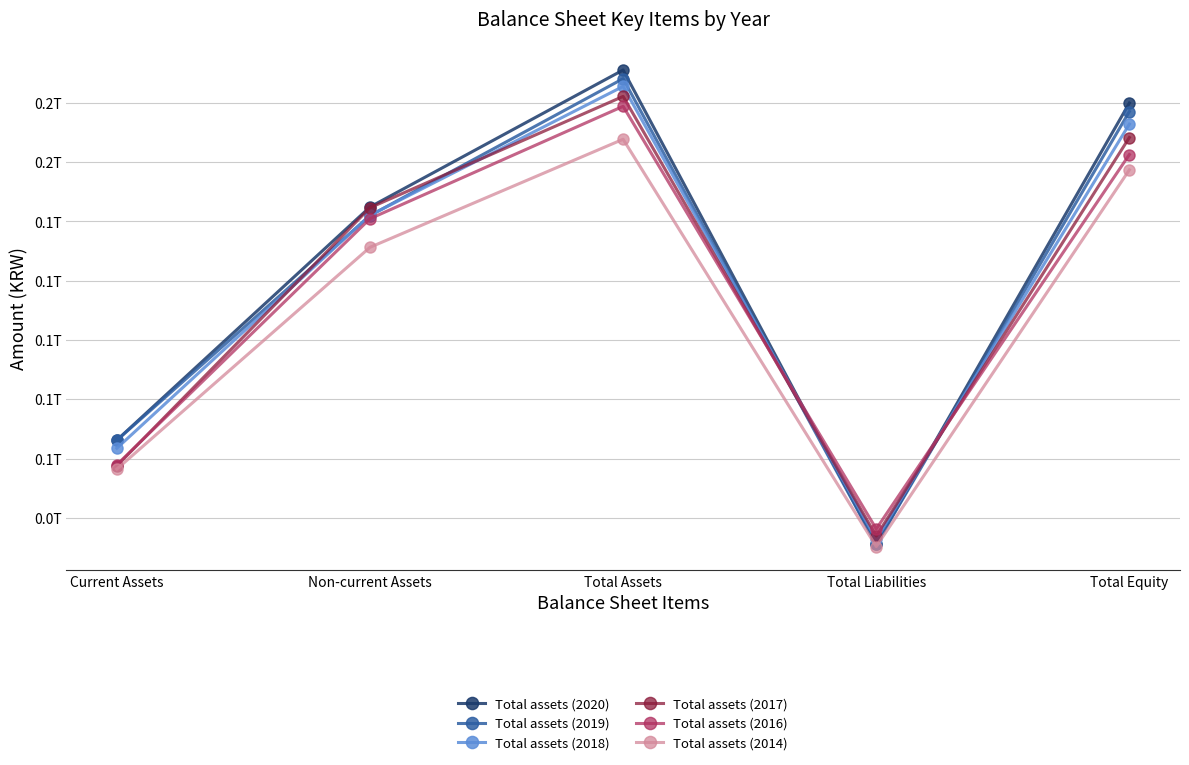

Reading left to right, extract all data points from this chart.

Total assets (2020): Current Assets=57763757926	Non-current Assets=156053748005	Total Assets=213817505931	Total Liabilities=13910585662	Total Equity=199906920269
Total assets (2019): Current Assets=57712888439	Non-current Assets=152446531221	Total Assets=210159419660	Total Liabilities=13845410825	Total Equity=196314008835
Total assets (2018): Current Assets=54353533530	Non-current Assets=152543288849	Total Assets=206896822379	Total Liabilities=15902302416	Total Equity=190994519963
Total assets (2017): Current Assets=46934917456	Non-current Assets=155752325537	Total Assets=202687242993	Total Liabilities=17334777147	Total Equity=185352465846
Total assets (2016): Current Assets=47383714820	Non-current Assets=151117919850	Total Assets=198501634670	Total Liabilities=20337248179	Total Equity=178164386491
Total assets (2014): Current Assets=45554272959	Non-current Assets=139061859868	Total Assets=184616132827	Total Liabilities=12910736637	Total Equity=171705396190